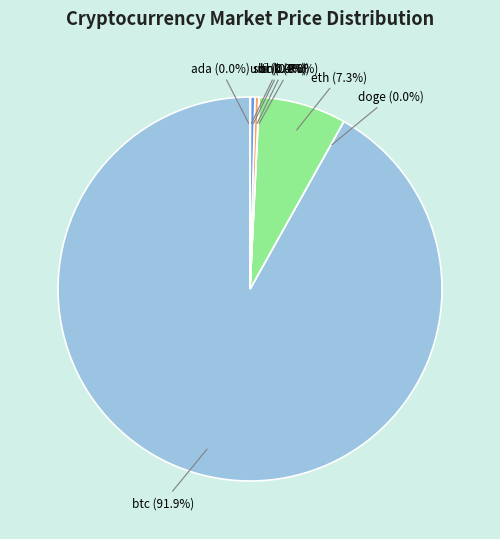

Is there a majority slice in this chart?

Yes